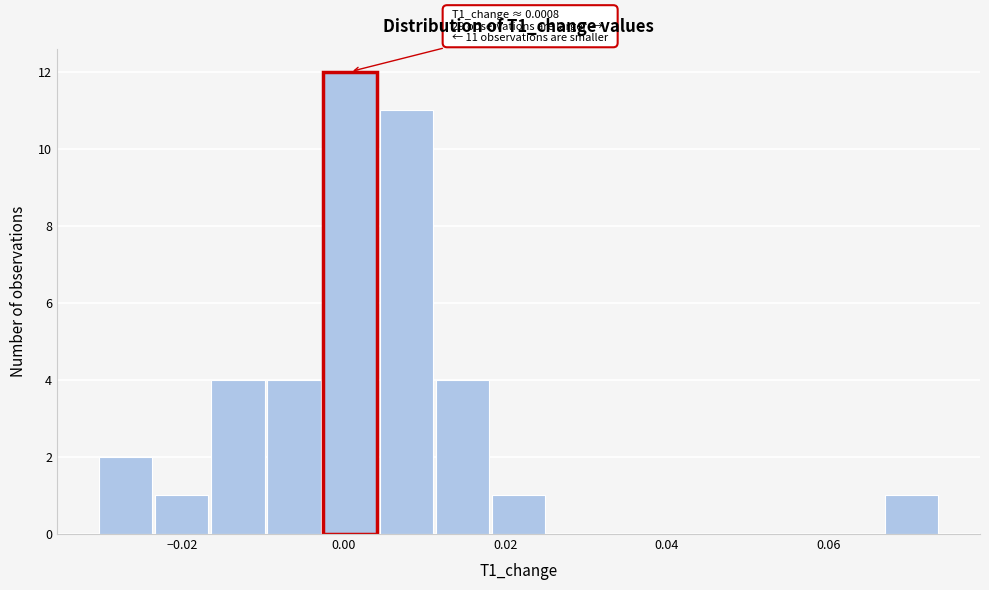

Around what value on the x-axis is the tallest bar? Give the approximate position of its centre, as read against the axis.

0.000